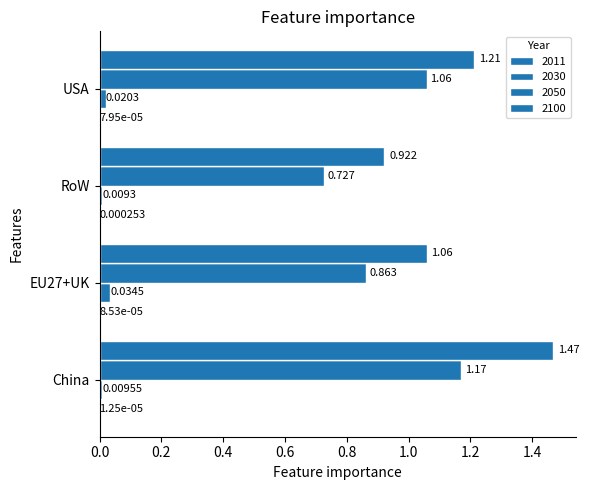

Rank the categories by 2030 value from highest to lowest.

EU27+UK, USA, China, RoW